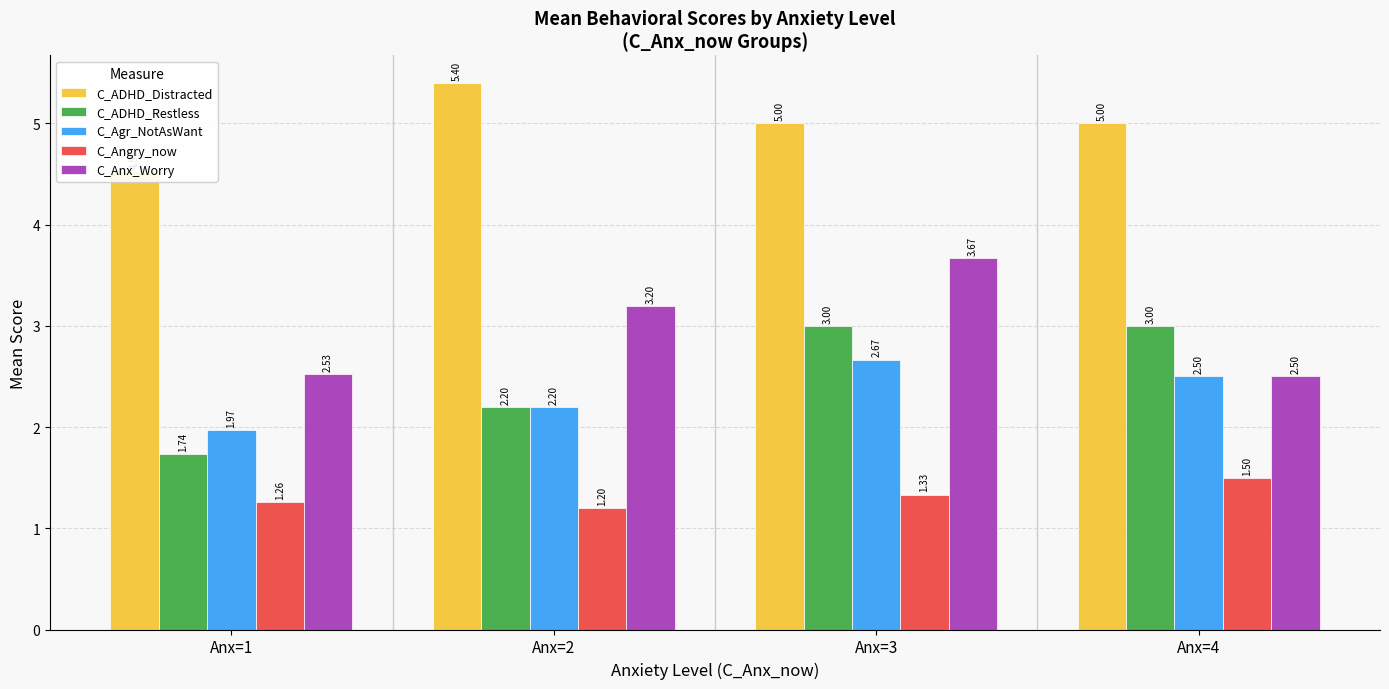

List the series in order of their peak value, highest first.

C_ADHD_Distracted, C_Anx_Worry, C_ADHD_Restless, C_Agr_NotAsWant, C_Angry_now